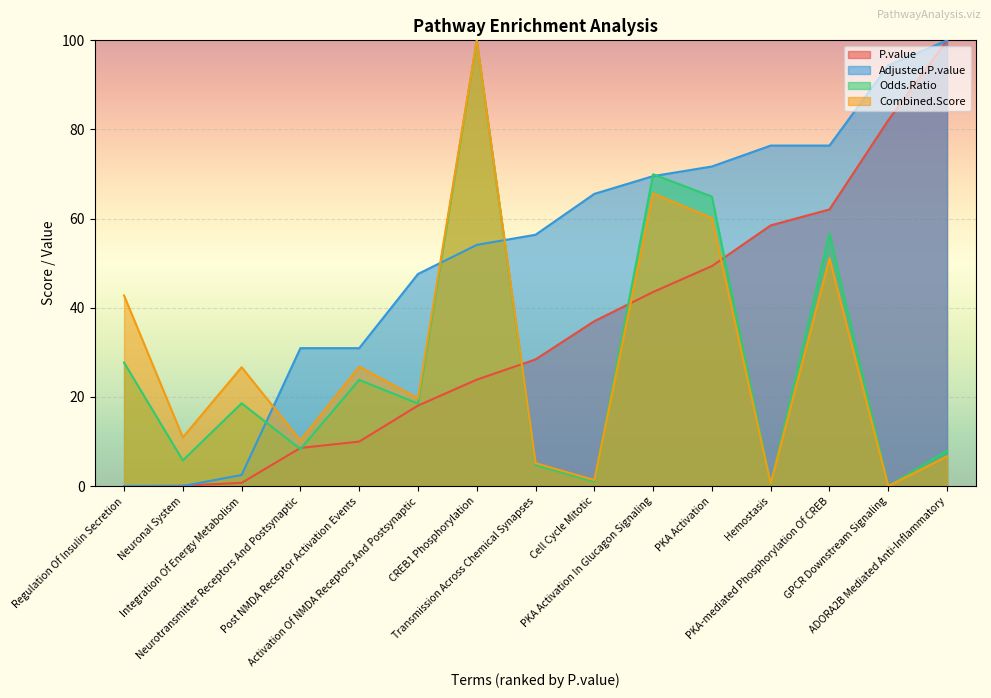

Which label corresponds to the largest value in the chart?

ADORA2B Mediated Anti-Inflammatory